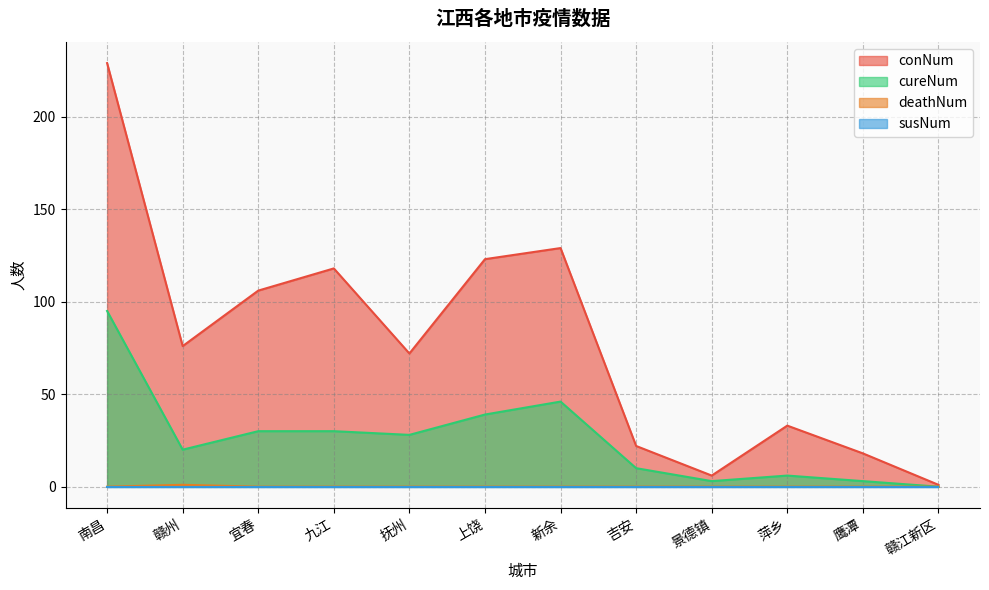

True or false: deathNum and cureNum intersect in this chart.

False